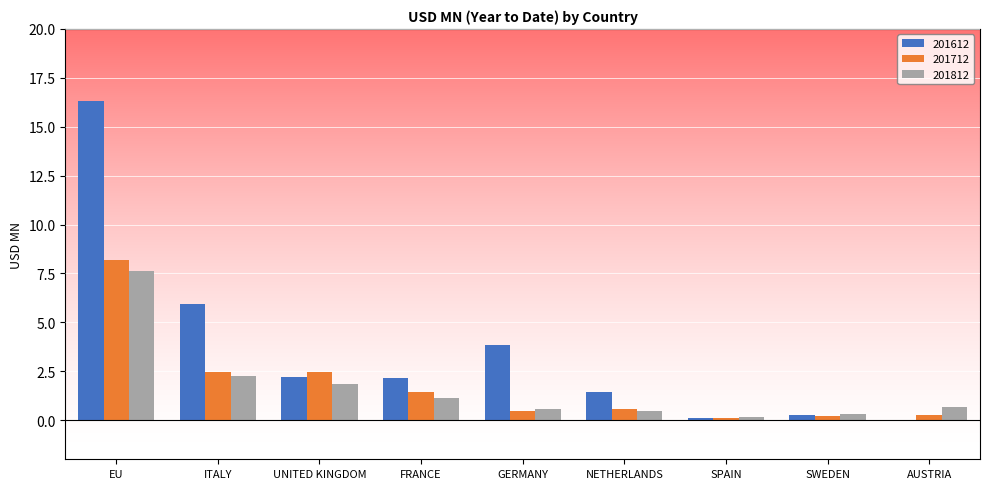

What is the sum of all 201812 values?

15.0